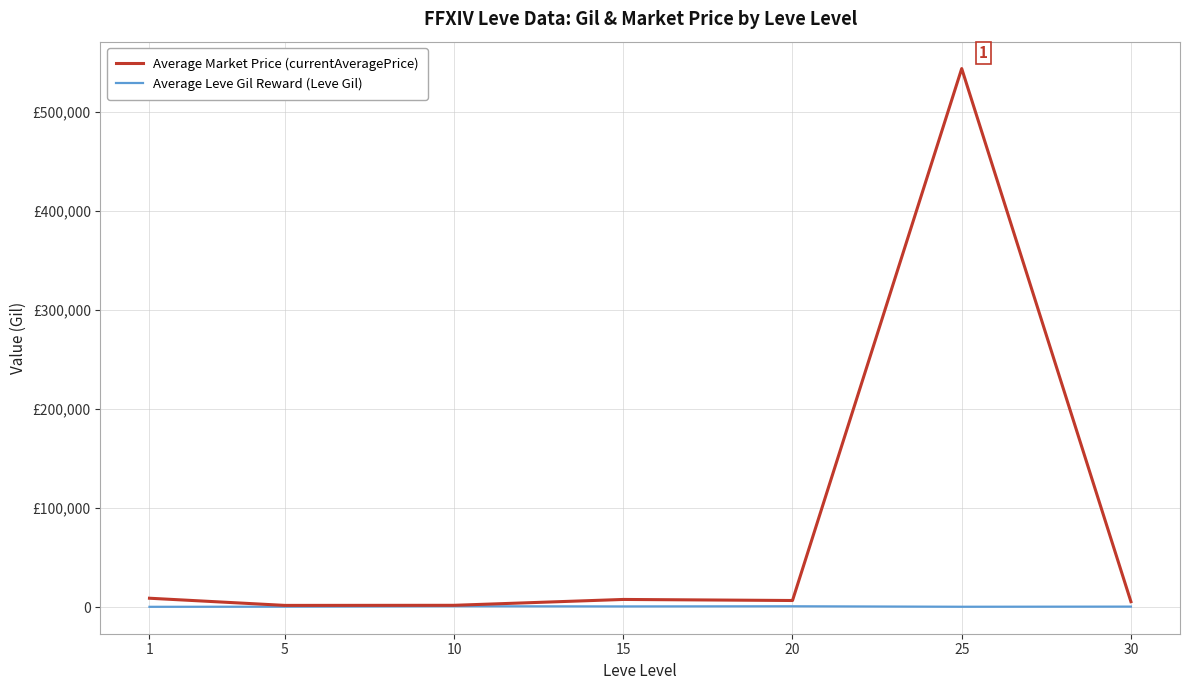

True or false: Average Market Price (currentAveragePrice) and Average Leve Gil Reward (Leve Gil) intersect in this chart.

False